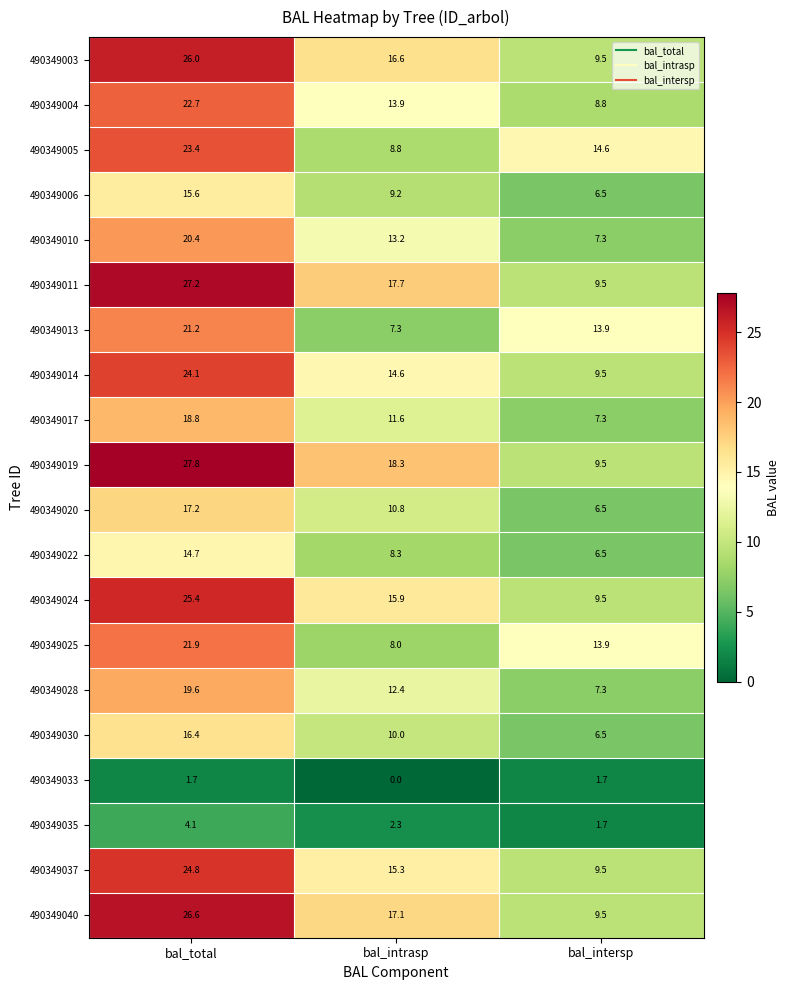

List the series in order of their peak value, highest first.

490349019, 490349011, 490349040, 490349003, 490349024, 490349037, 490349014, 490349005, 490349004, 490349025, 490349013, 490349010, 490349028, 490349017, 490349020, 490349030, 490349006, 490349022, 490349035, 490349033